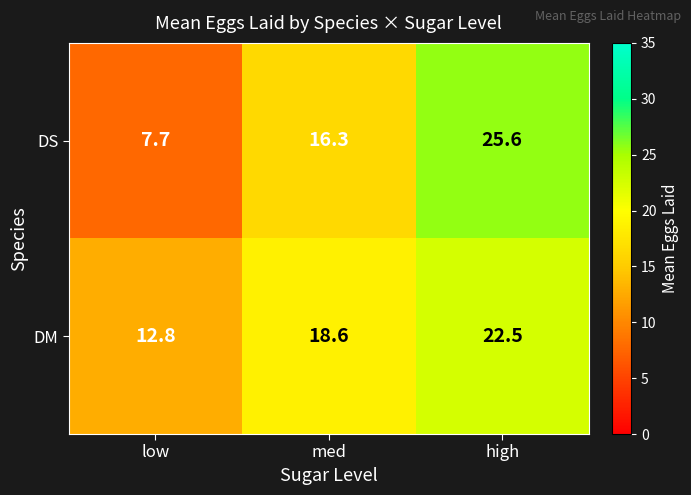

Is it true that DS equals 16.3 at med?

True